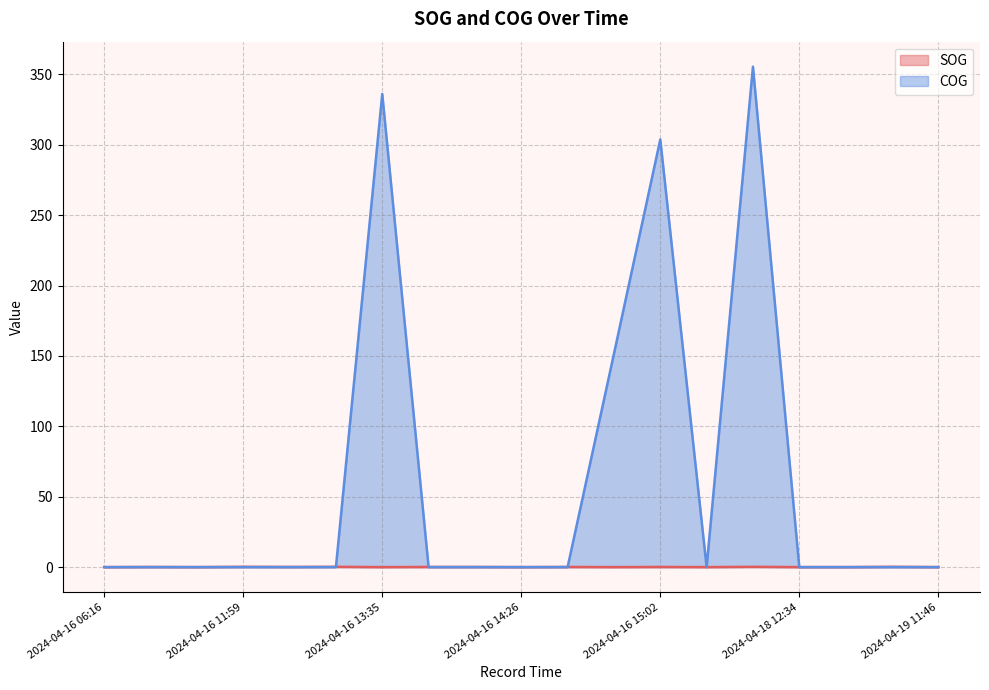

Reading right to left, transcribe all the data shown in this chart.

SOG: 0.0	0.2	0.0	0.0	0.2	0.0	0.1	0.0	0.1	0.0	0.1	0.1	0.0	0.2	0.1	0.2	0.0	0.1	0.0
COG: 0.0	0.0	0.0	0.0	355.5	0.0	303.8	151.5	0.0	0.0	0.0	0.0	336.1	0.0	0.0	0.0	0.0	0.0	0.0